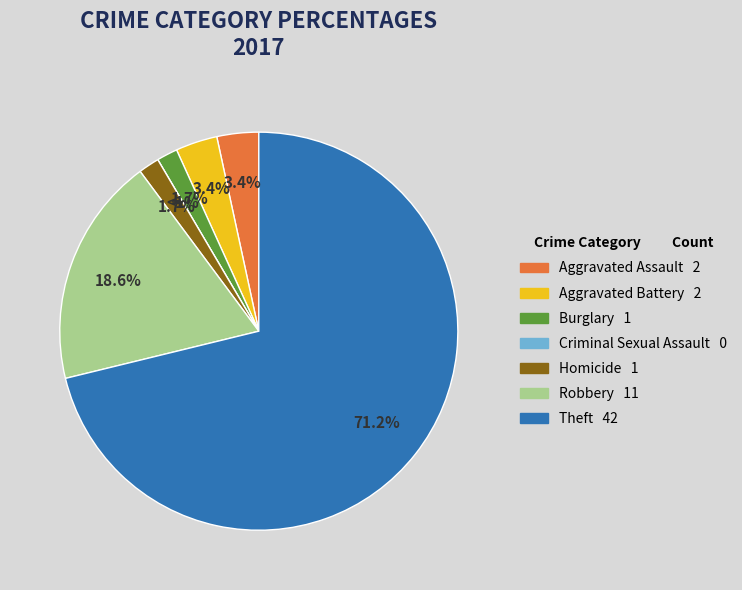

Count the number of slices in the pie.

7